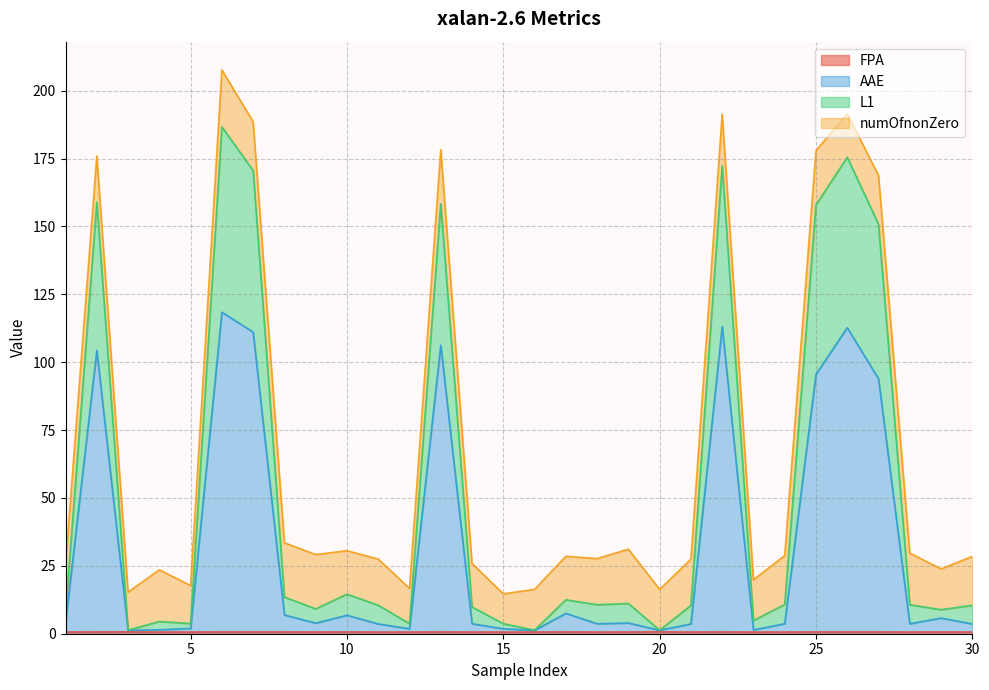

What is the value of the FPA point at the 21st from the left?

0.6